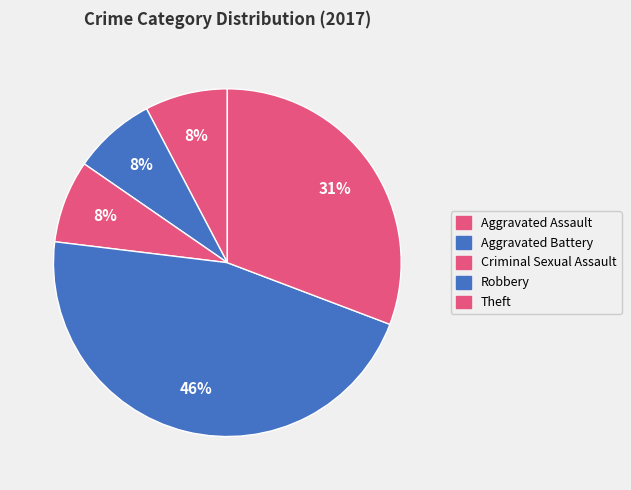

How many segments does this pie chart have?

5